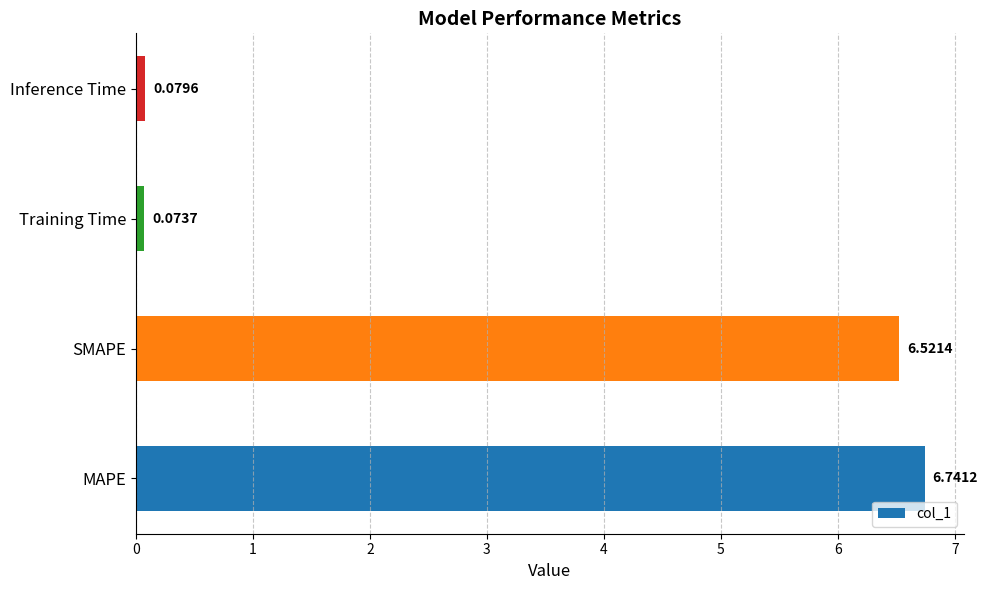

Between Inference Time and MAPE, which is larger?

MAPE